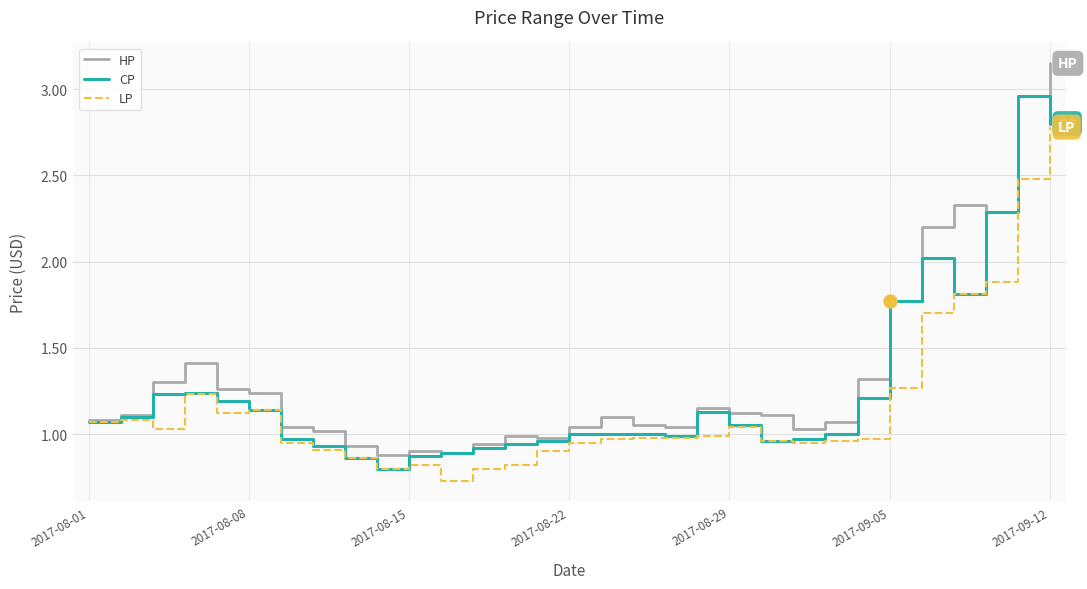

Which series has the widest spread of values?

HP